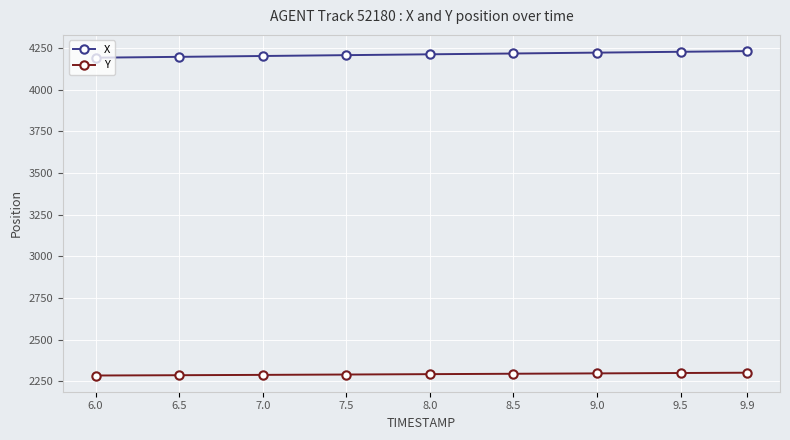

Which series has the widest spread of values?

X